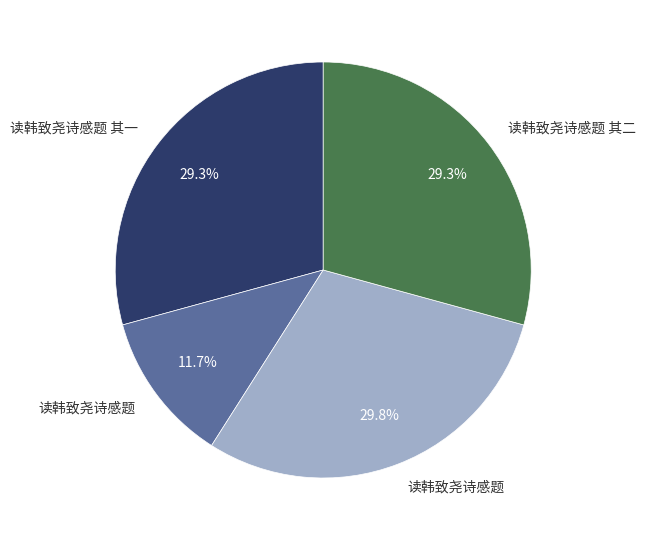

How many segments does this pie chart have?

4